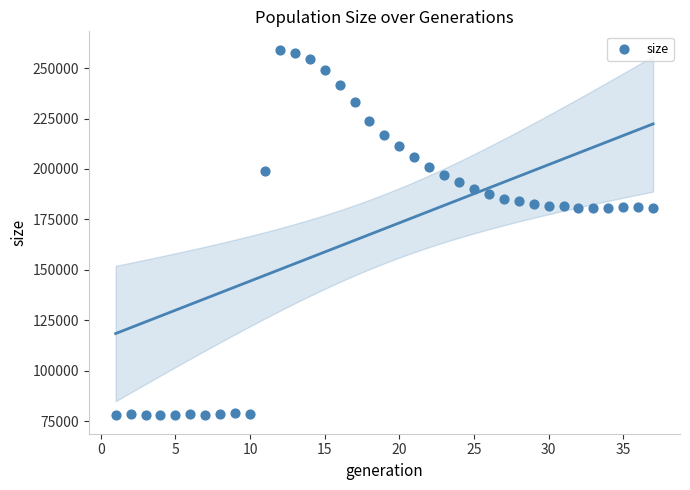

What is the range of X values (max minus min)?

36